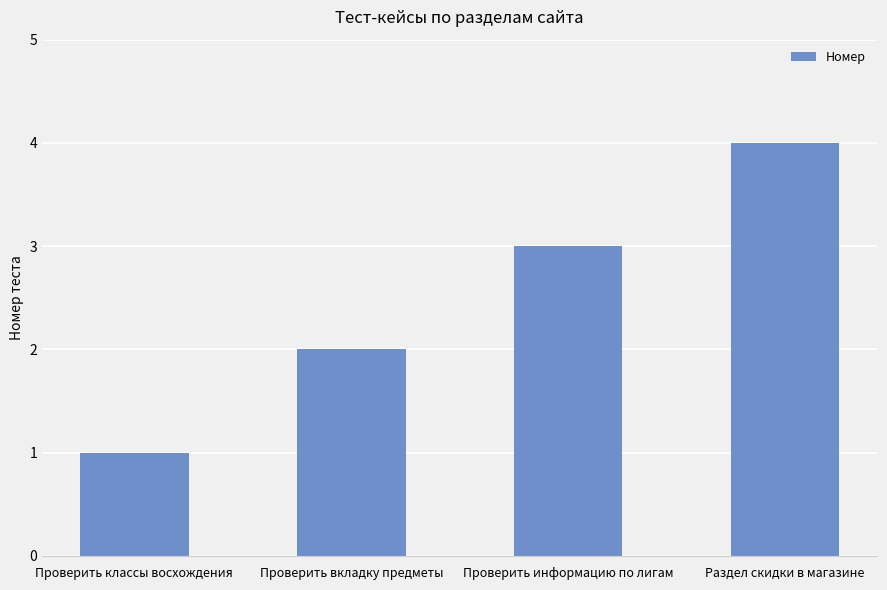

At which category does the chart reach its minimum across all series?

Проверить классы восхождения